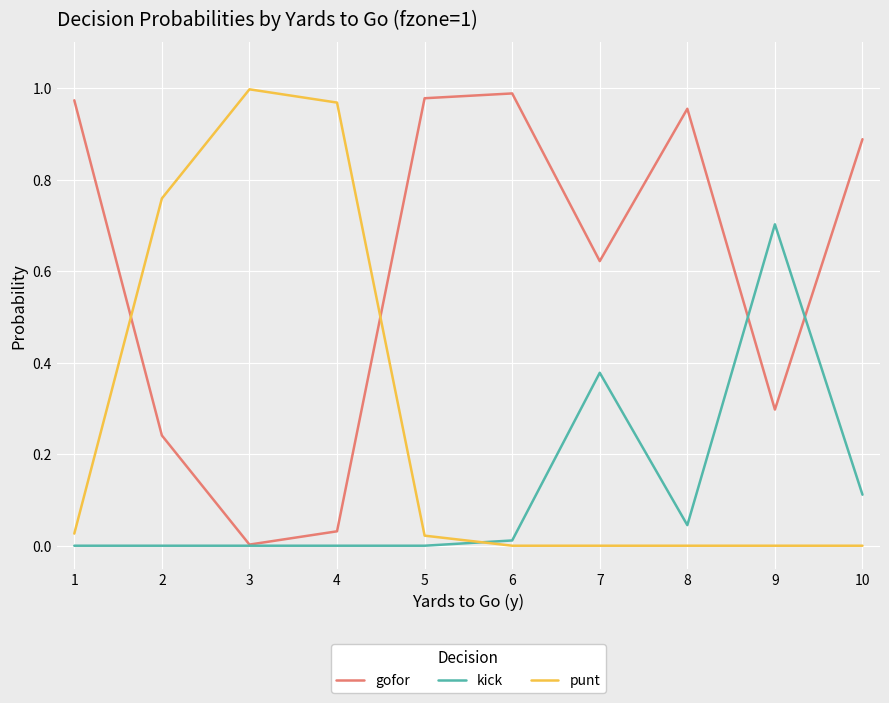

What is the sum of all kick values?

1.2